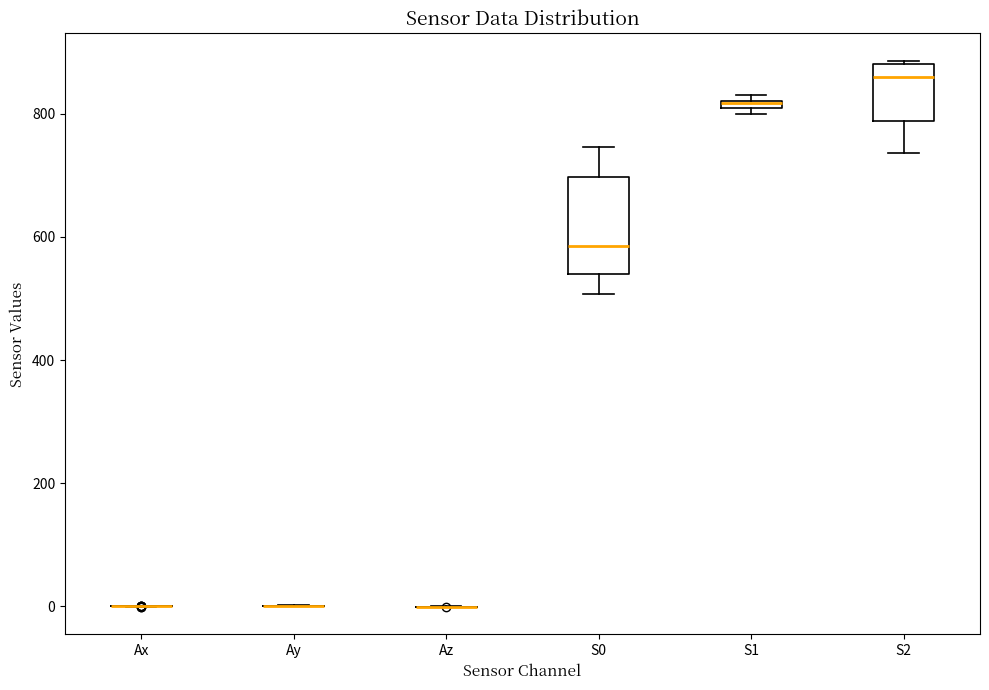

Where is the upper edge of the box for S1 on the y-axis? The values are not printed on the chart, so give them approximately, as read against the axis.

820